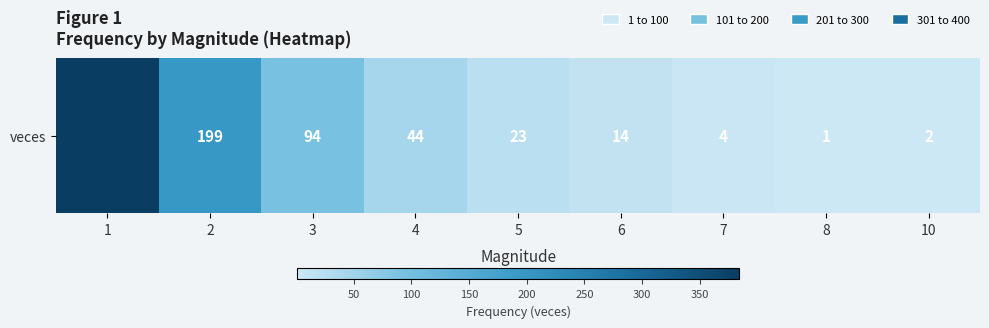

At which label does the data first exceed 23?

1